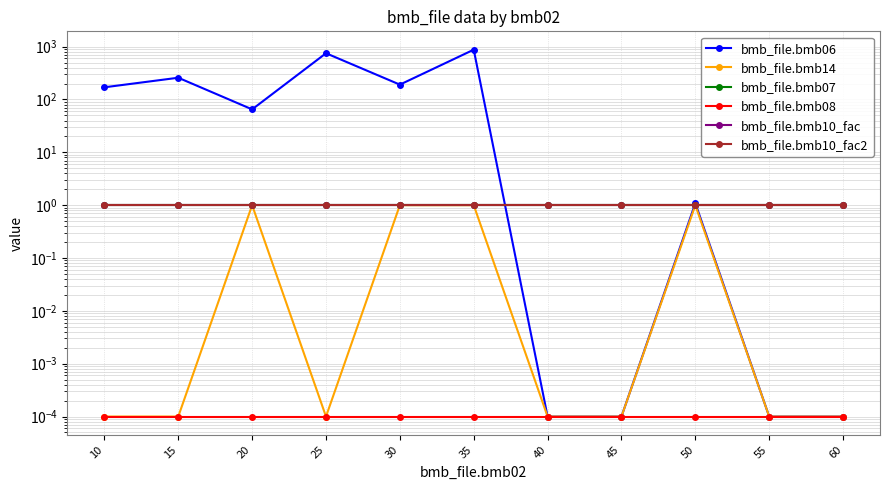

Reading left to right, transcribe all the data shown in this chart.

bmb_file.bmb06: 170.0	258.0	65.0	750.0	191.0	876.0	0.0	0.0	1.1	0.0	0.0
bmb_file.bmb14: 0.0	0.0	1.0	0.0	1.0	1.0	0.0	0.0	1.0	0.0	0.0
bmb_file.bmb07: 1.0	1.0	1.0	1.0	1.0	1.0	1.0	1.0	1.0	1.0	1.0
bmb_file.bmb08: 0.0	0.0	0.0	0.0	0.0	0.0	0.0	0.0	0.0	0.0	0.0
bmb_file.bmb10_fac: 1.0	1.0	1.0	1.0	1.0	1.0	1.0	1.0	1.0	1.0	1.0
bmb_file.bmb10_fac2: 1.0	1.0	1.0	1.0	1.0	1.0	1.0	1.0	1.0	1.0	1.0